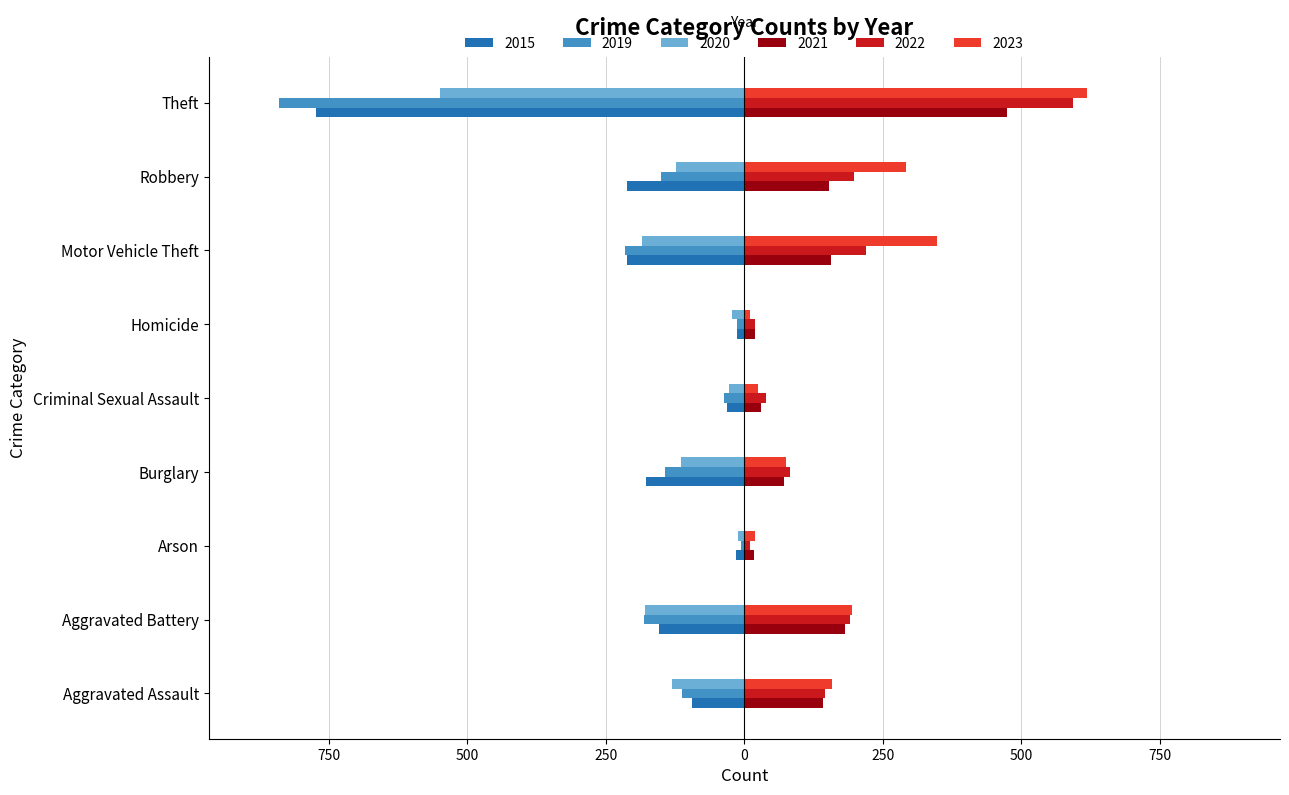

Reading right to left, transcribe all the data shown in this chart.

2015: Theft=-774	Robbery=-212	Motor Vehicle Theft=-211	Homicide=-13	Criminal Sexual Assault=-31	Burglary=-178	Arson=-15	Aggravated Battery=-154	Aggravated Assault=-95
2019: Theft=-841	Robbery=-150	Motor Vehicle Theft=-216	Homicide=-14	Criminal Sexual Assault=-37	Burglary=-143	Arson=-6	Aggravated Battery=-182	Aggravated Assault=-113
2020: Theft=-550	Robbery=-124	Motor Vehicle Theft=-184	Homicide=-22	Criminal Sexual Assault=-28	Burglary=-115	Arson=-12	Aggravated Battery=-180	Aggravated Assault=-131
2021: Theft=474	Robbery=153	Motor Vehicle Theft=156	Homicide=20	Criminal Sexual Assault=30	Burglary=71	Arson=17	Aggravated Battery=182	Aggravated Assault=142
2022: Theft=593	Robbery=198	Motor Vehicle Theft=219	Homicide=20	Criminal Sexual Assault=40	Burglary=82	Arson=11	Aggravated Battery=190	Aggravated Assault=146
2023: Theft=619	Robbery=292	Motor Vehicle Theft=347	Homicide=11	Criminal Sexual Assault=24	Burglary=75	Arson=20	Aggravated Battery=194	Aggravated Assault=159